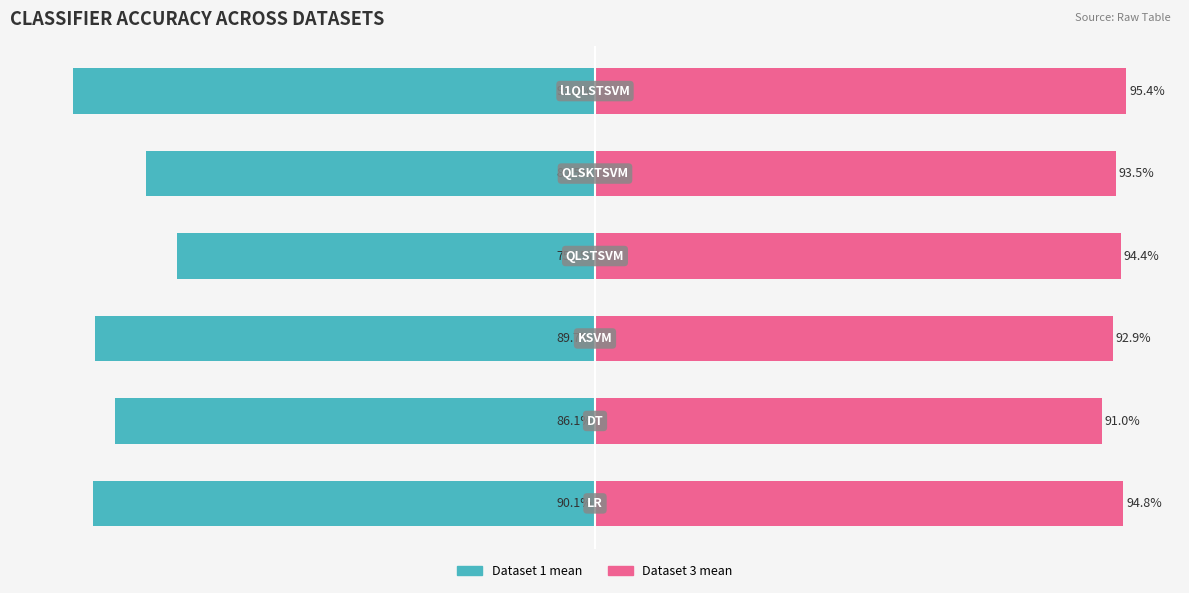

Rank the series at 4 from lowest to highest value.

Dataset 1 mean, Dataset 3 mean